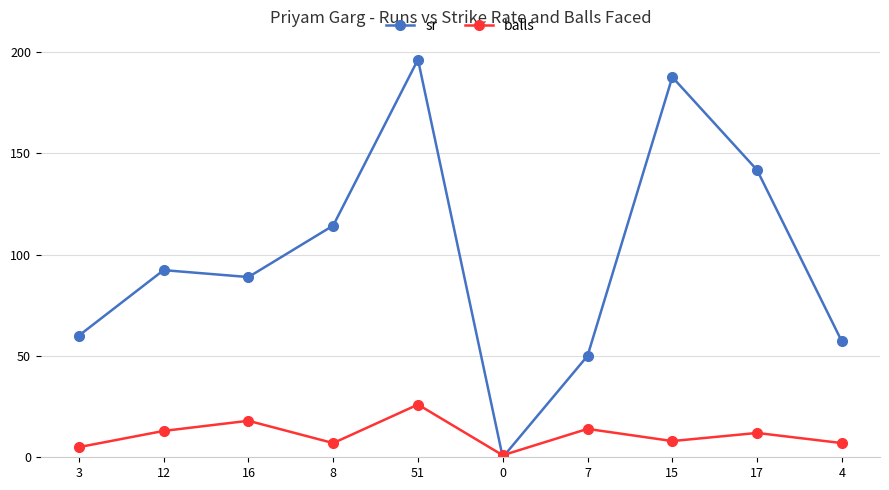

At which label does balls first exceed 12?

12